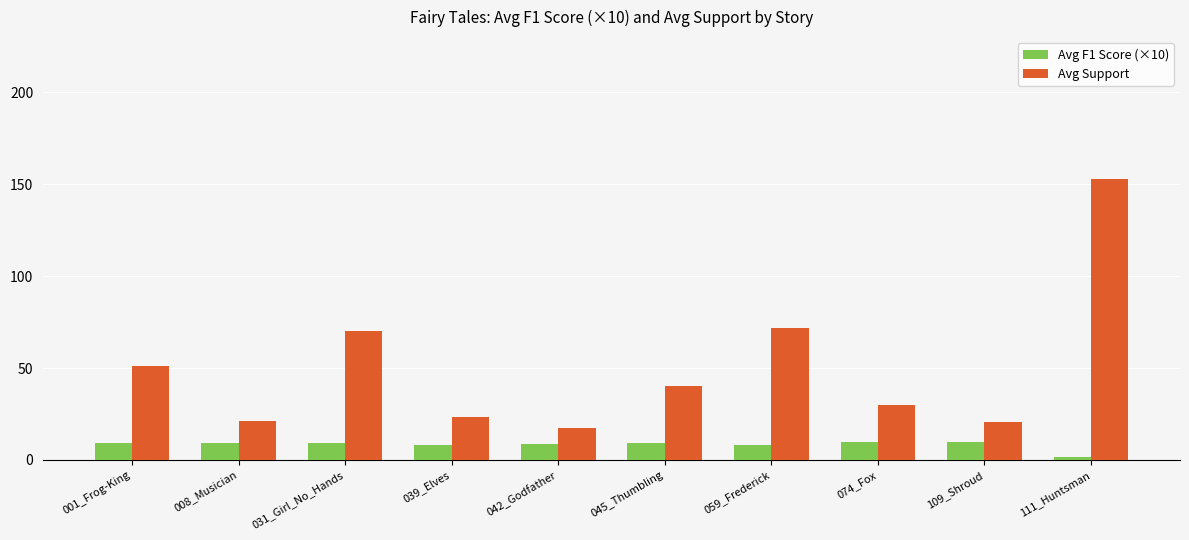

True or false: Avg F1 Score (×10) has a value of 8.9 at 042_Godfather.

True